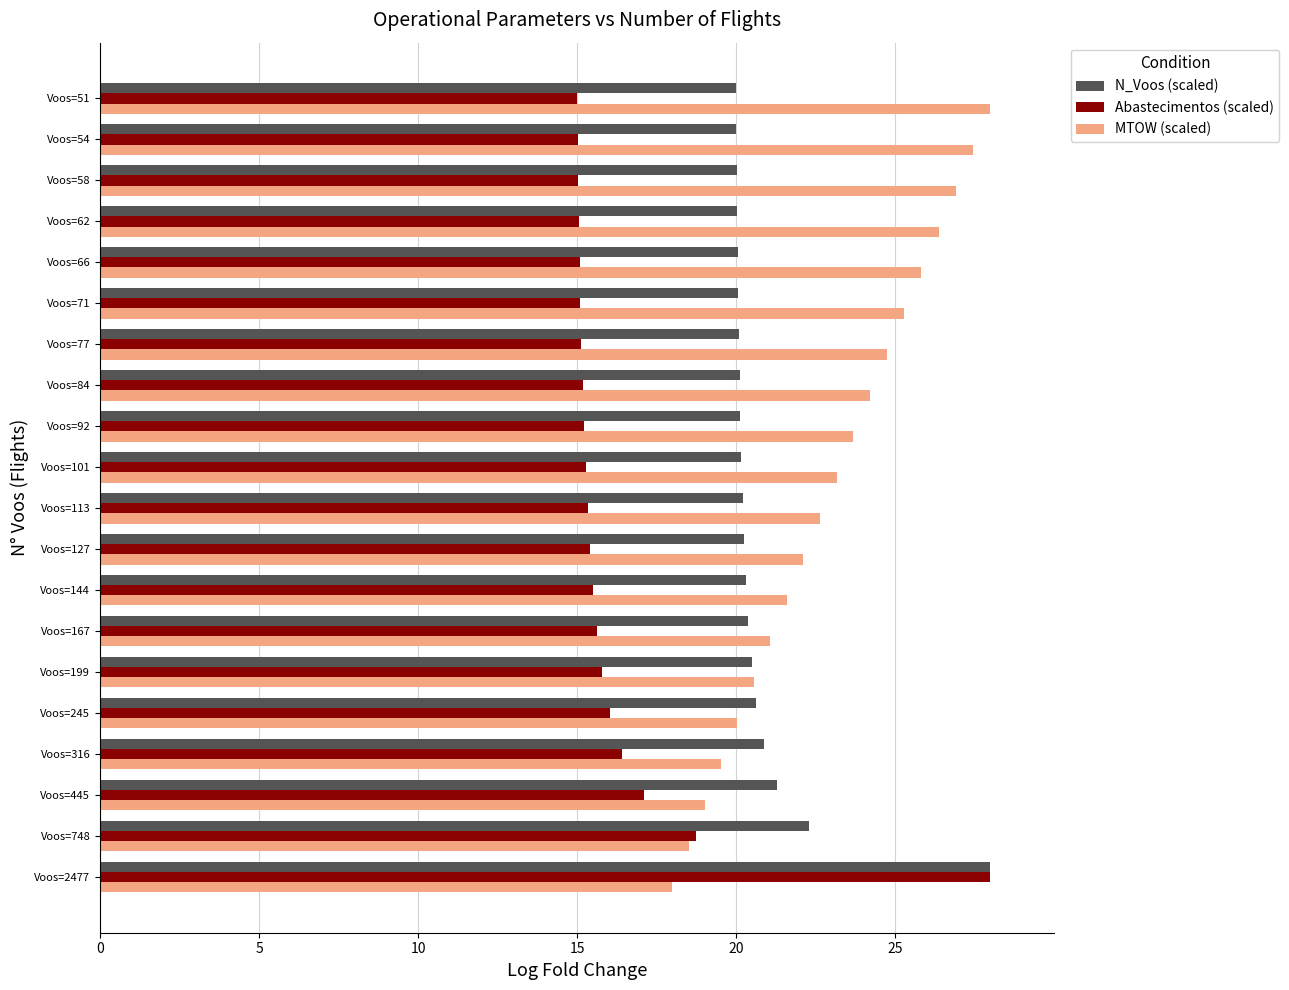

Is it true that Abastecimentos (scaled) equals 18.7 at Voos=748?

True